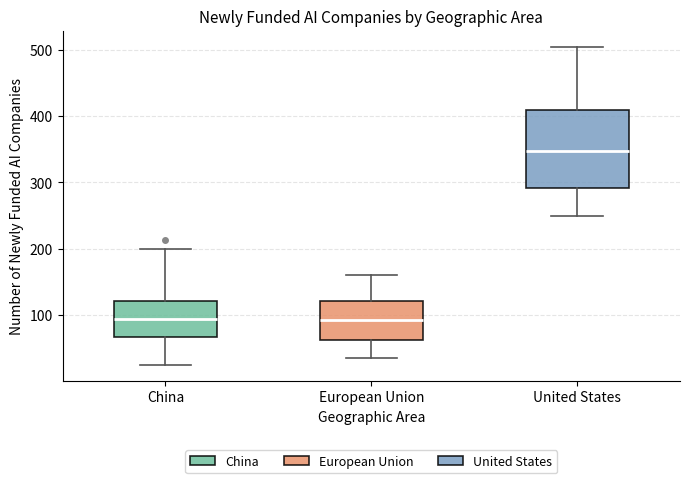

Comparing the boxes themselves (not the whiskers), which one is the tallest?

United States